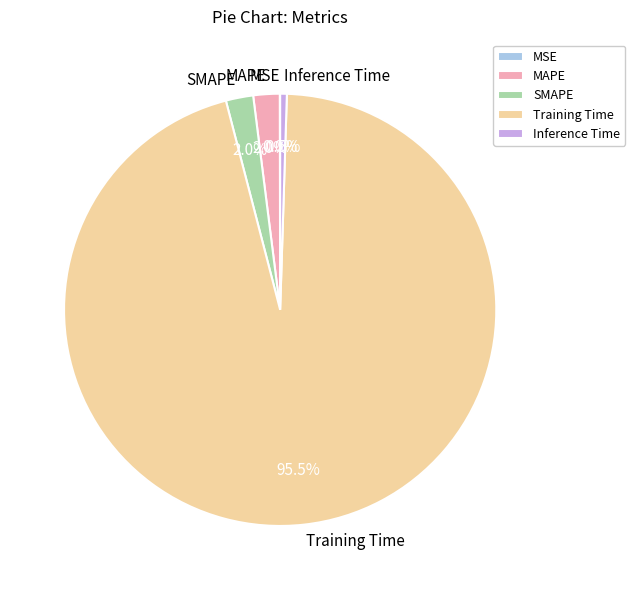

To the nearest percent, what percentage of the pie is SMAPE?

2%